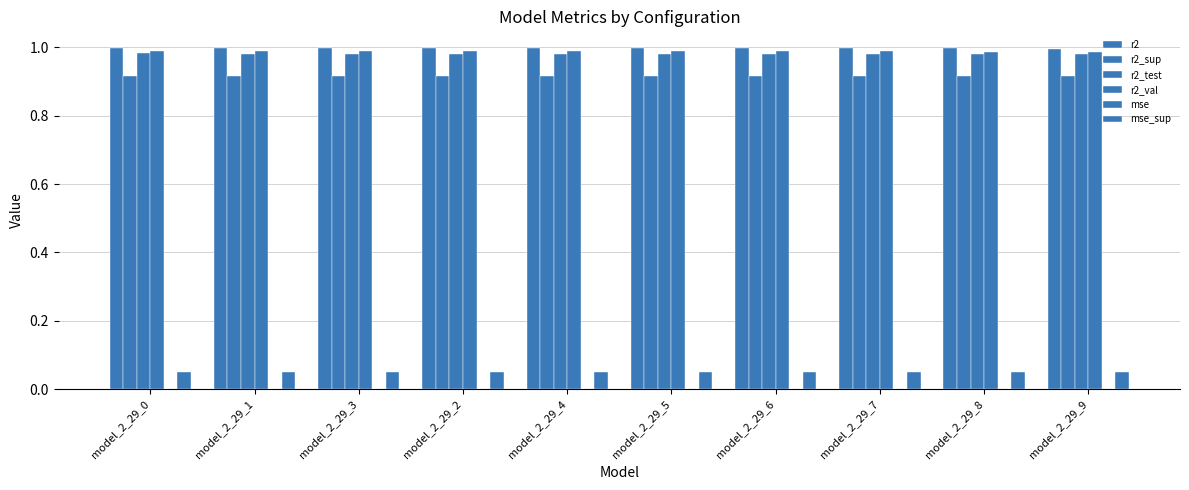

What is the label of the 2nd bar from the left?

model_2_29_1